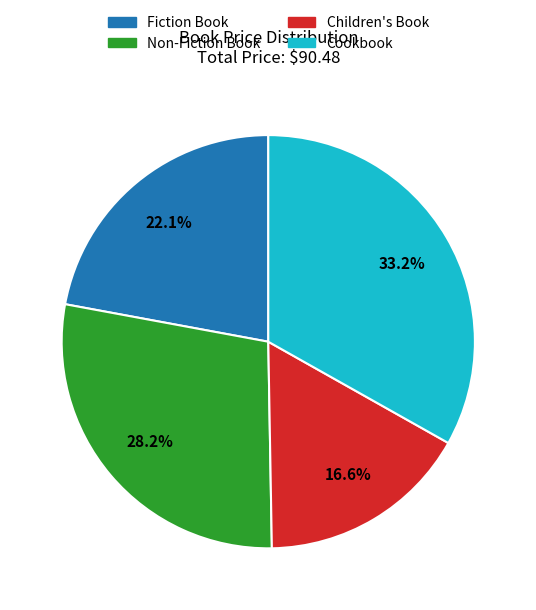

What percentage is the Non-Fiction Book slice, to the nearest percent?

28%